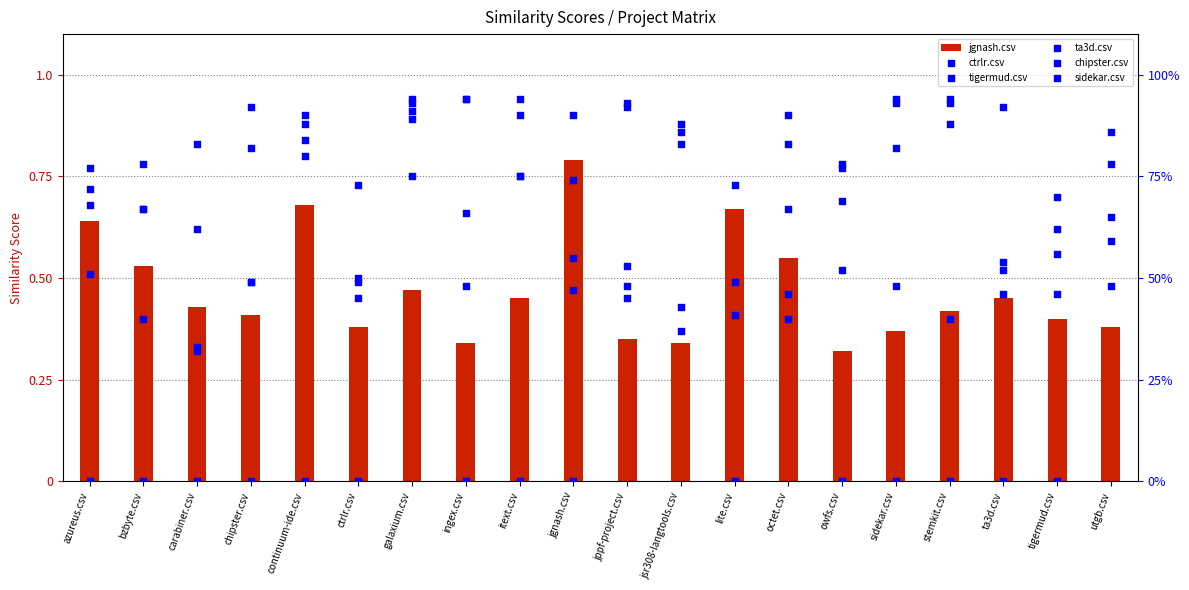

Which series has the widest spread of Y values?

chipster.csv